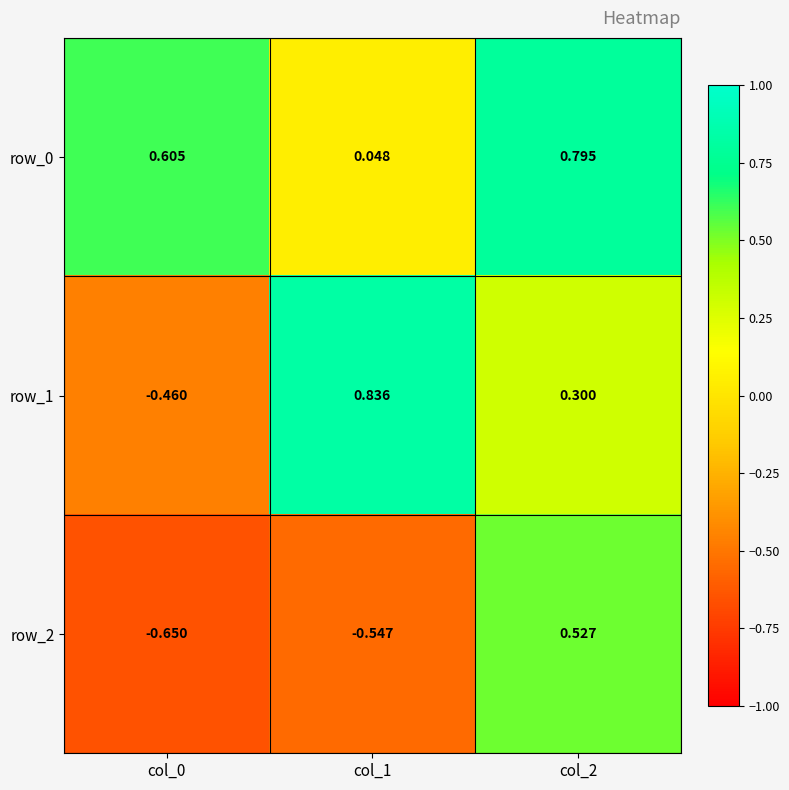

Is the value of row_2 at col_0 greater than the value of row_0 at col_2?

No